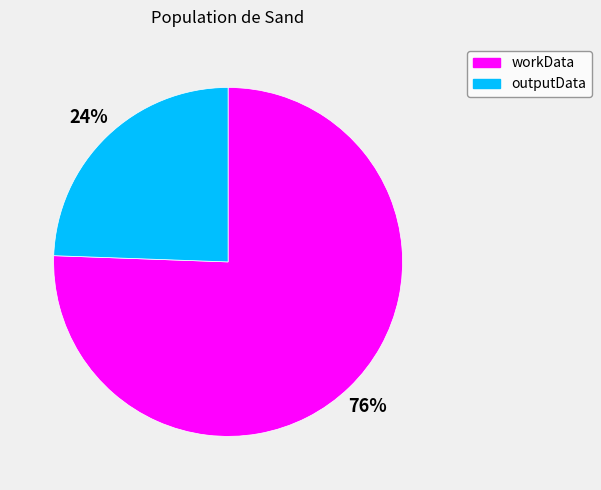

Do outputData and workData together represent more than half of the pie?

Yes